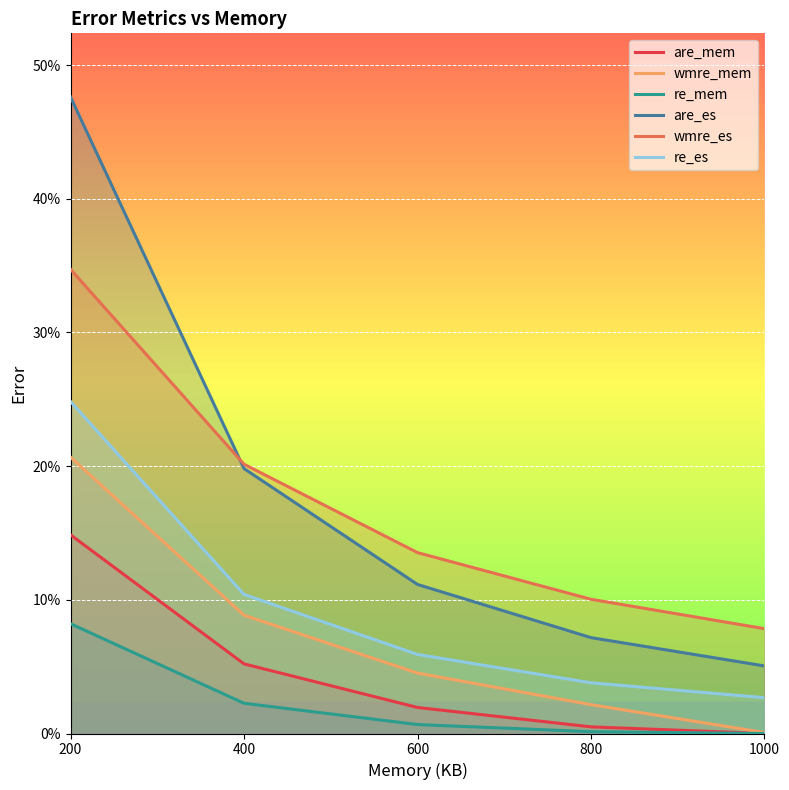

The value of are_mem at 200 is 0.1. True or false?

True